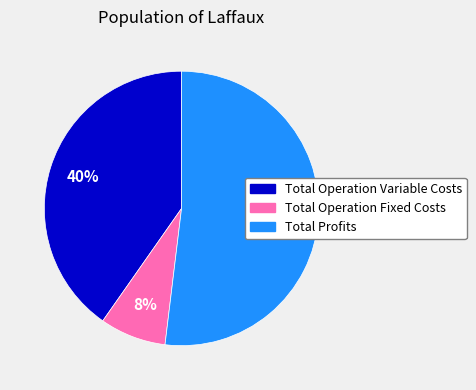

How many slices are in this pie chart?

3